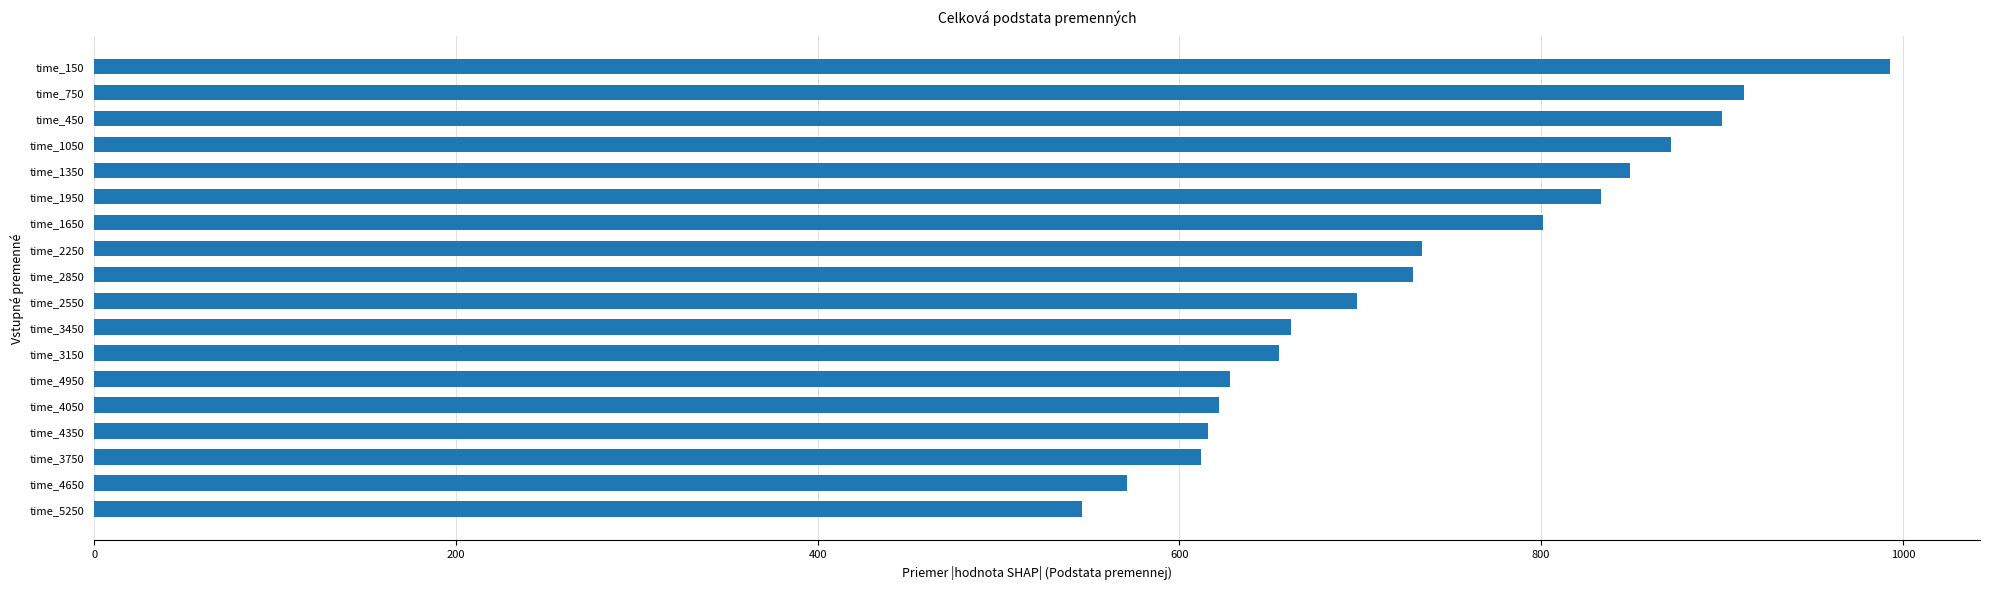

What is the greatest value displayed?

993